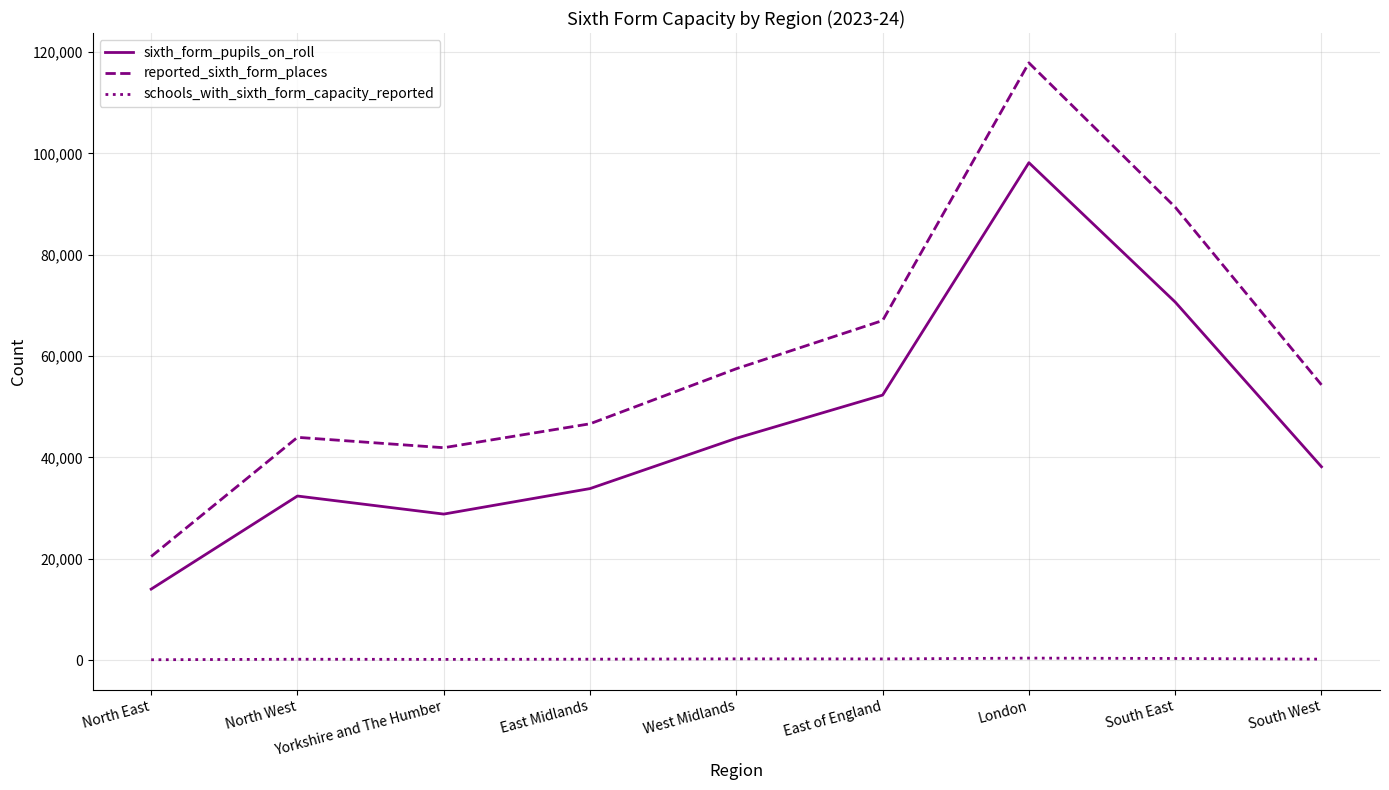

Where is the first local minimum for sixth_form_pupils_on_roll?

Yorkshire and The Humber